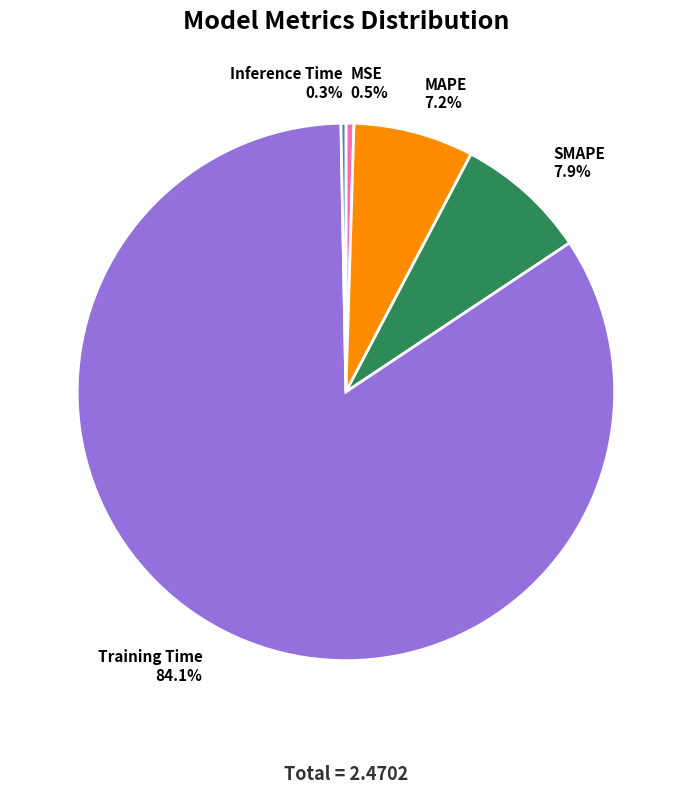

To the nearest percent, what is the difference between the MSE and SMAPE slice percentages?

7%